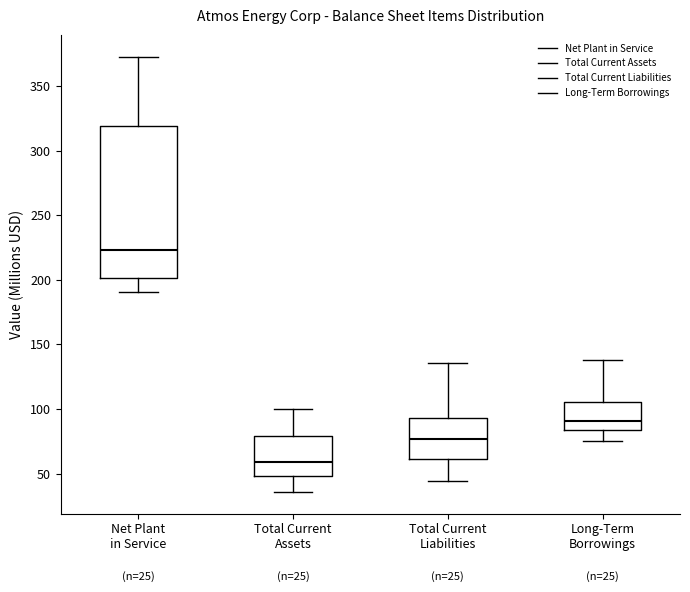

Which box has the lowest median line?

Total Current Assets